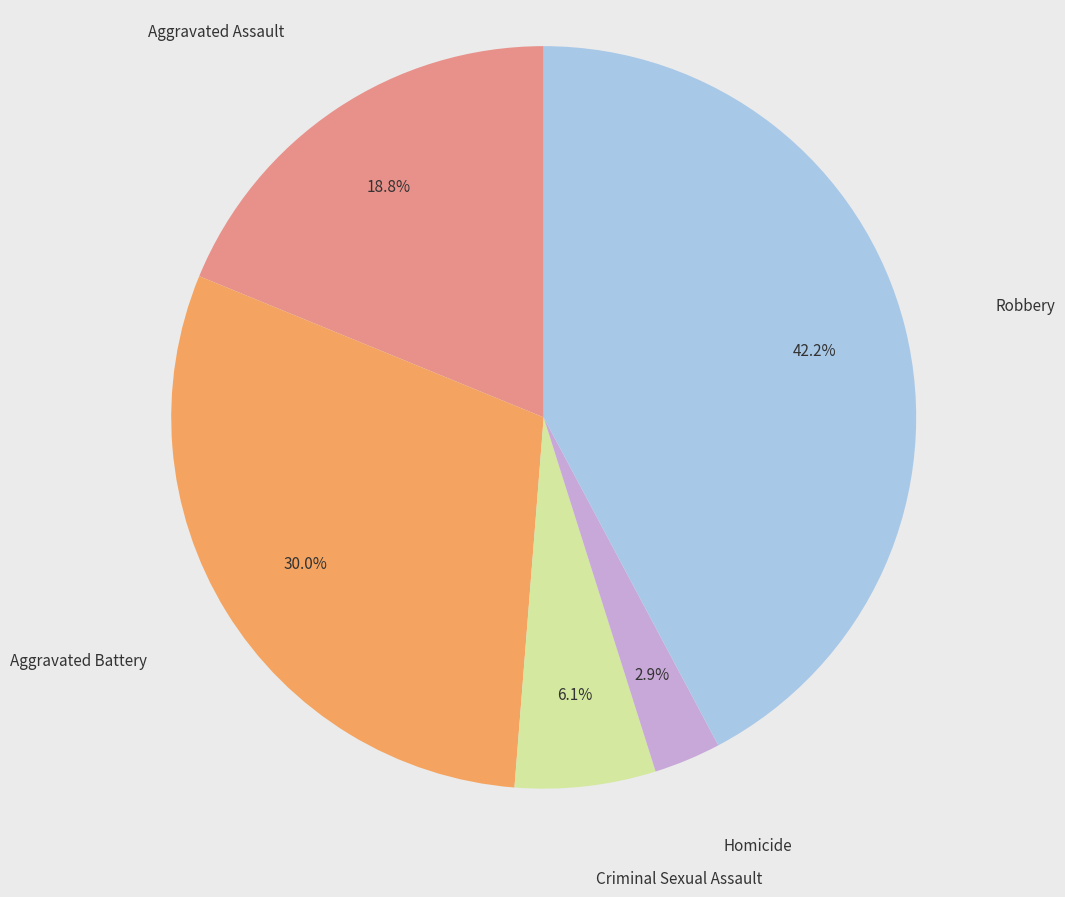

Approximately how many times larger is the value at Robbery compared to Criminal Sexual Assault?

6.9